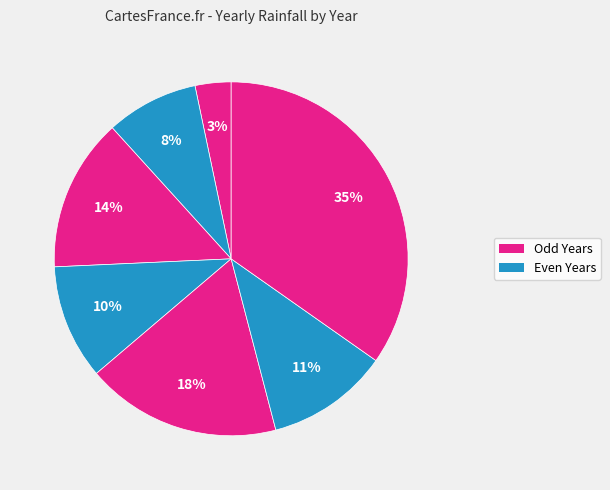

Count the number of slices in the pie.

7